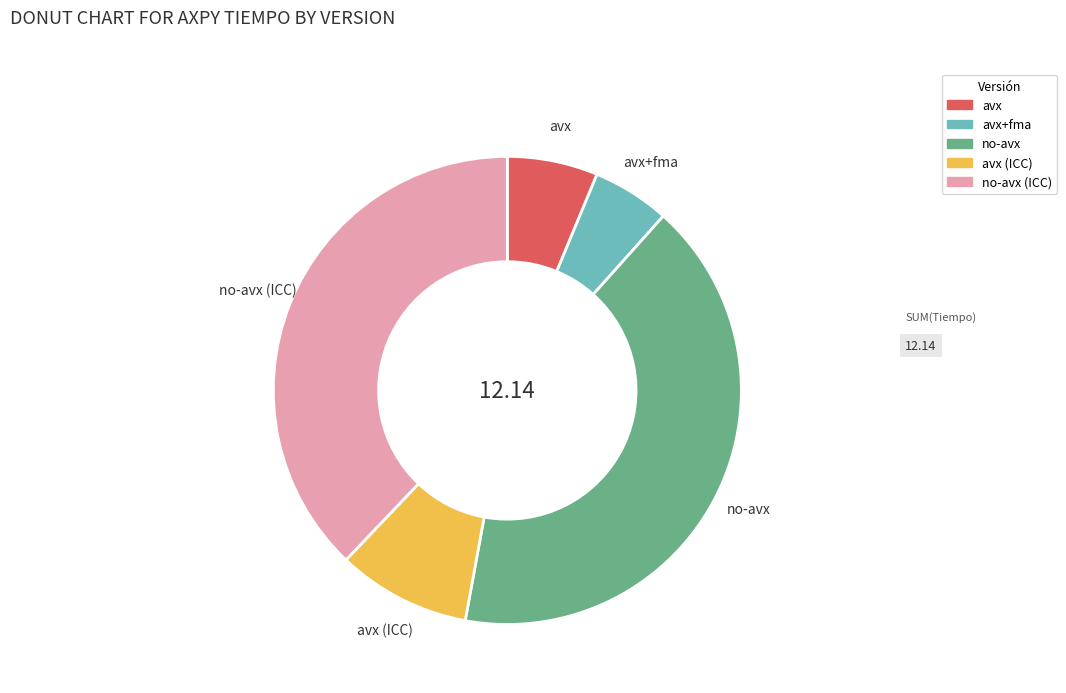

Is there a majority slice in this chart?

No